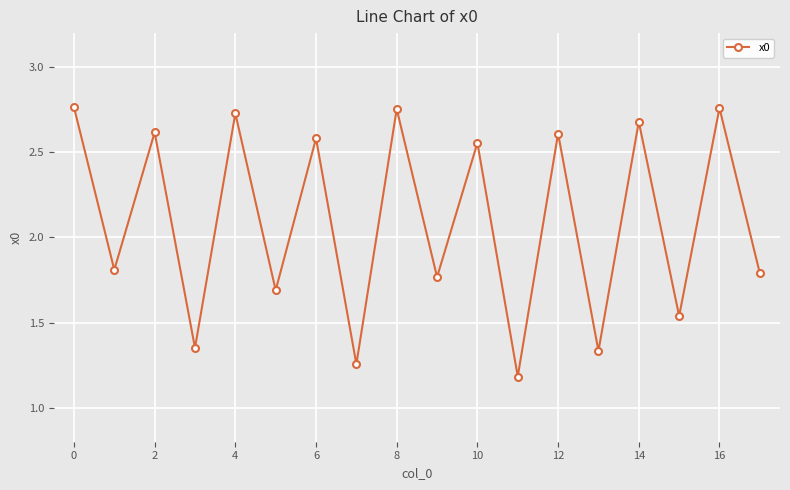

What is the minimum value shown in the chart?

1.2